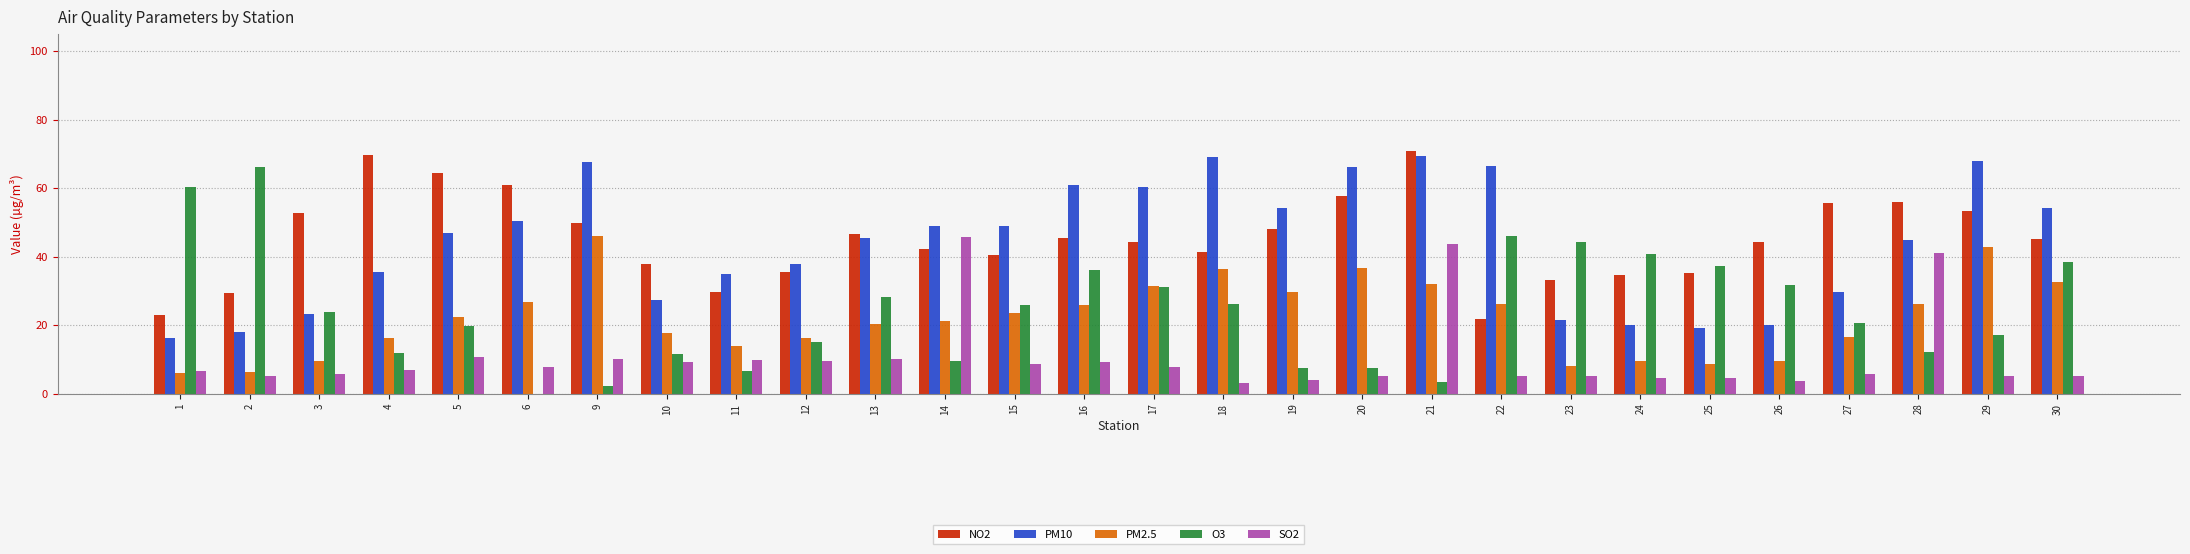

Which series has the largest total across all categories?

NO2